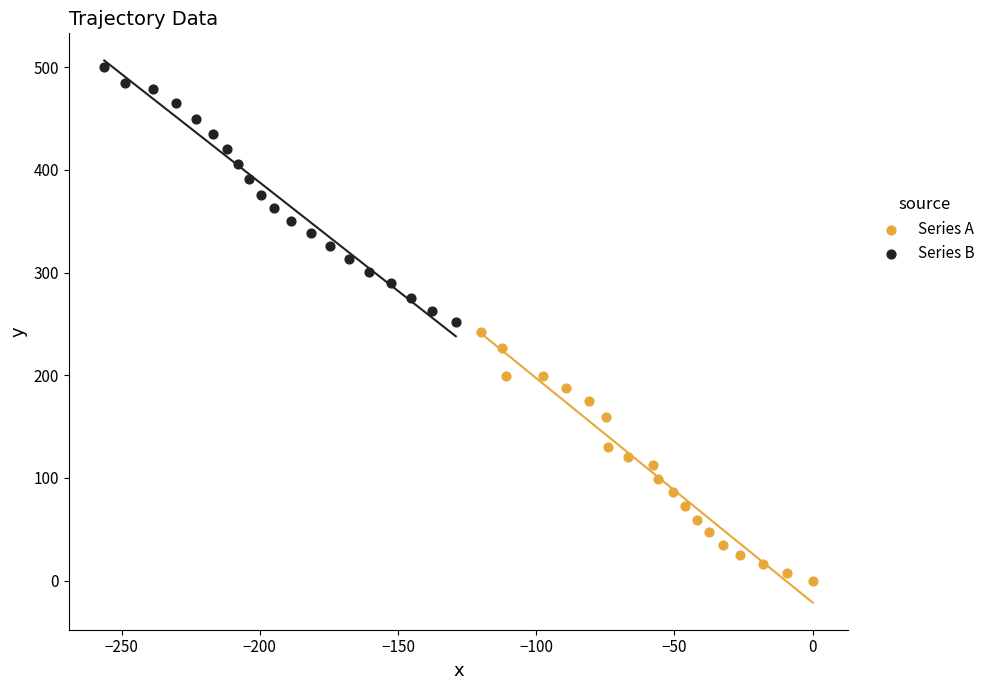

Which series reaches the maximum Y coordinate?

Series B